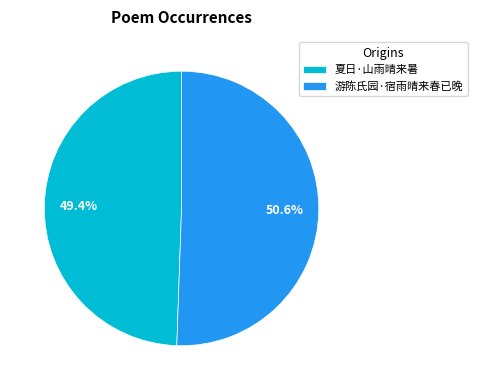

Which has a higher value, 游陈氏园·宿雨晴来春已晚 or 夏日·山雨晴来暑?

游陈氏园·宿雨晴来春已晚